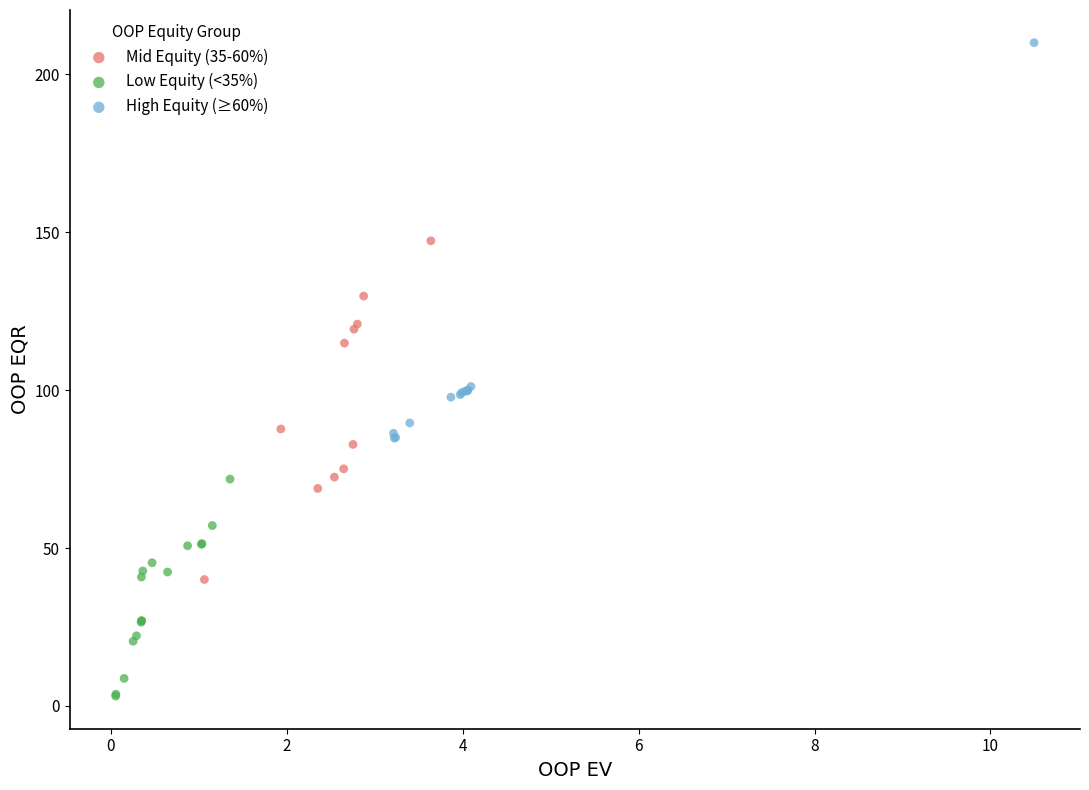

Which series has the widest spread of Y values?

High Equity (≥60%)